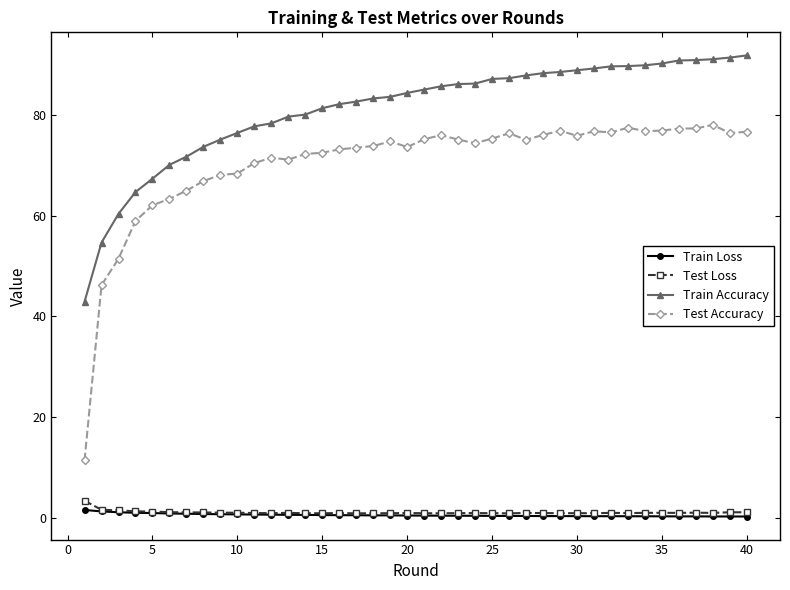

True or false: Train Loss and Train Accuracy intersect in this chart.

False